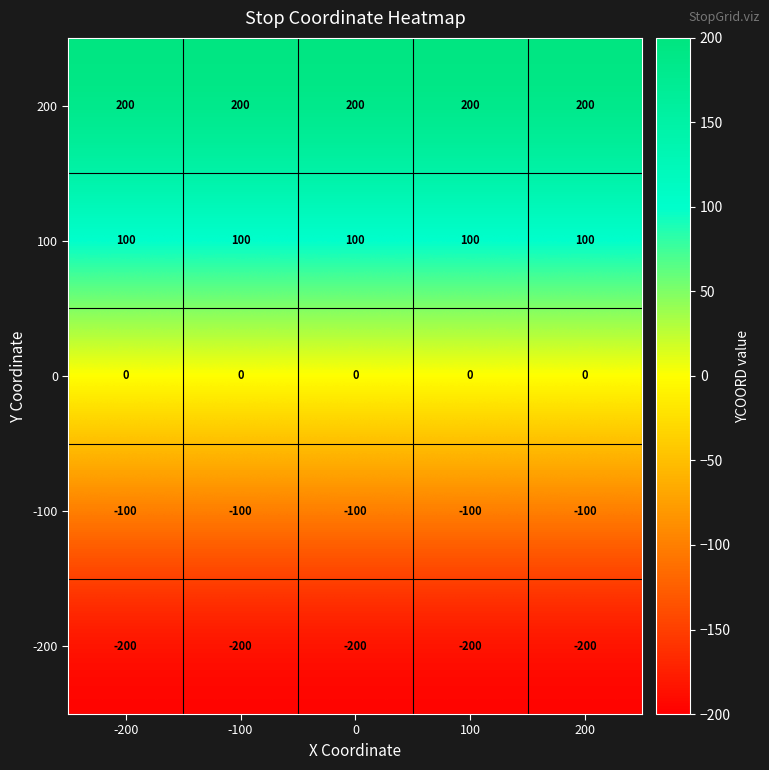

Which series has the largest total across all categories?

200